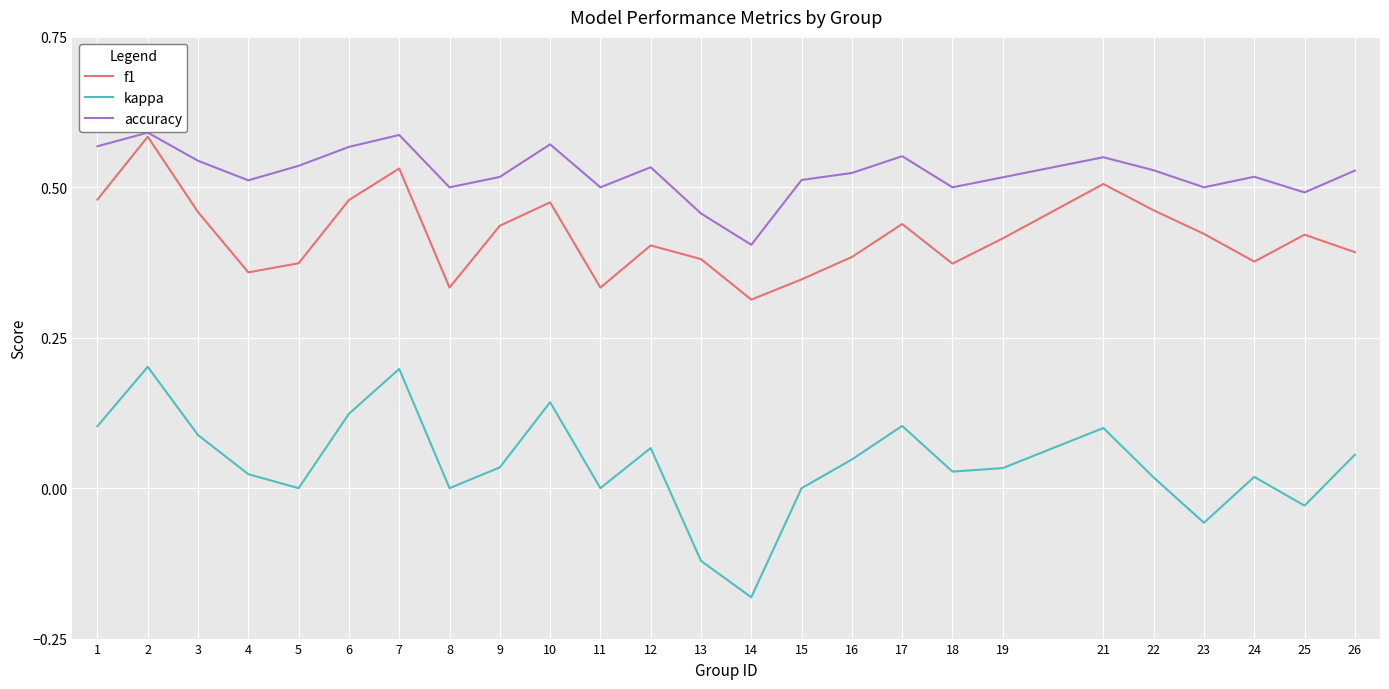

At which label is accuracy closest to 0?

14